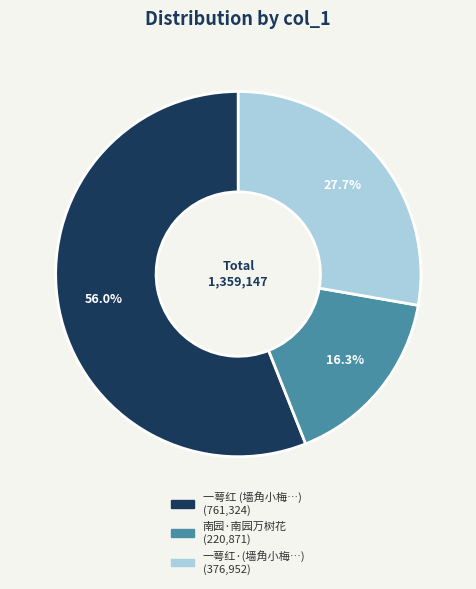

Does any single category account for the majority?

Yes